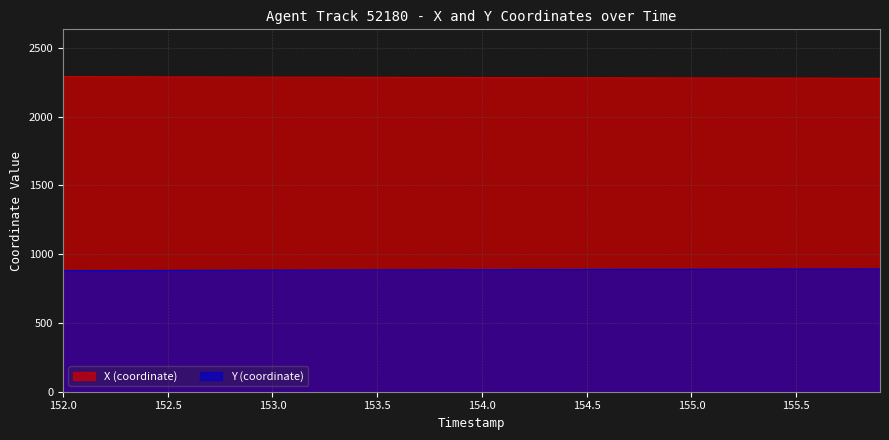

Reading left to right, list all the values displayed in this chart.

X: 2291.8	2291.5	2291.1	2290.8	2290.4	2290.0	2289.7	2289.3	2289.0	2288.6	2288.3	2287.9	2287.6	2287.3	2287.0	2286.7	2286.3	2286.0	2285.7	2285.4	2285.1	2284.8	2284.5	2284.2	2283.9	2283.6	2283.4	2283.1	2282.8	2282.5	2282.2	2281.9	2281.6	2281.3	2281.1	2280.8	2280.5	2280.2	2279.9	2279.6
Y: 880.6	881.0	881.3	881.7	882.0	882.4	882.8	883.1	883.5	883.9	884.2	884.6	884.9	885.2	885.6	885.9	886.2	886.6	886.9	887.2	887.5	887.8	888.2	888.5	888.8	889.1	889.4	889.7	890.0	890.3	890.6	891.0	891.3	891.6	891.9	892.2	892.5	892.8	893.2	893.5